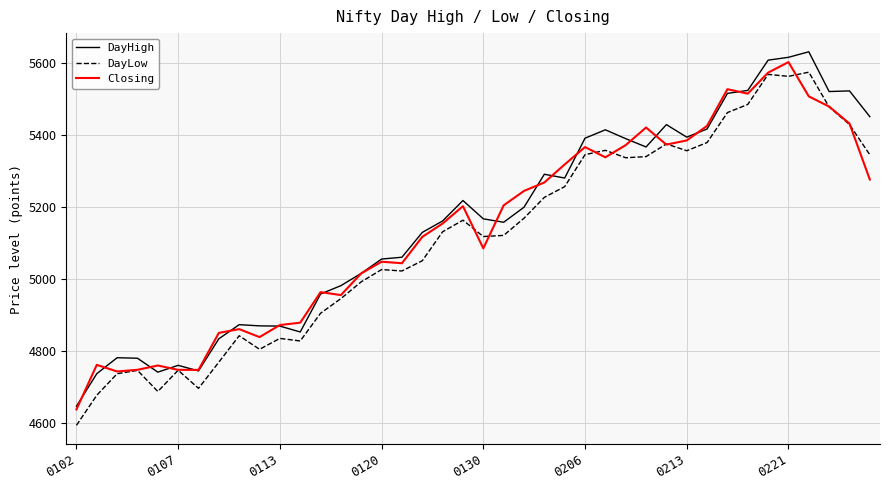

What is the highest value of the Closing series?

5601.4